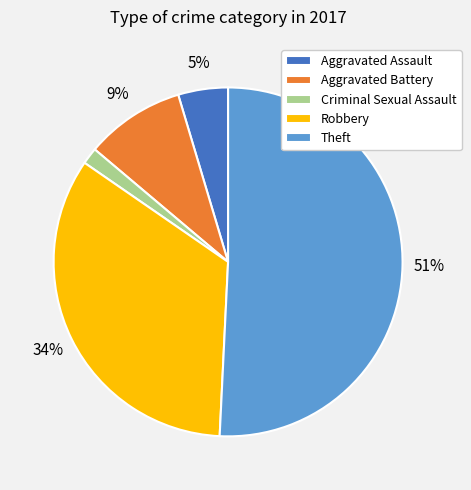

Combined, do Robbery and Criminal Sexual Assault account for over 50%?

No